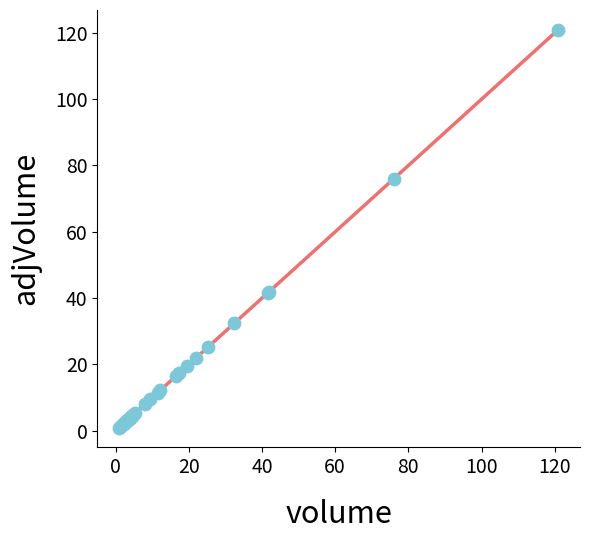

What Y value in the scatter plot is closest to 60?

76.0